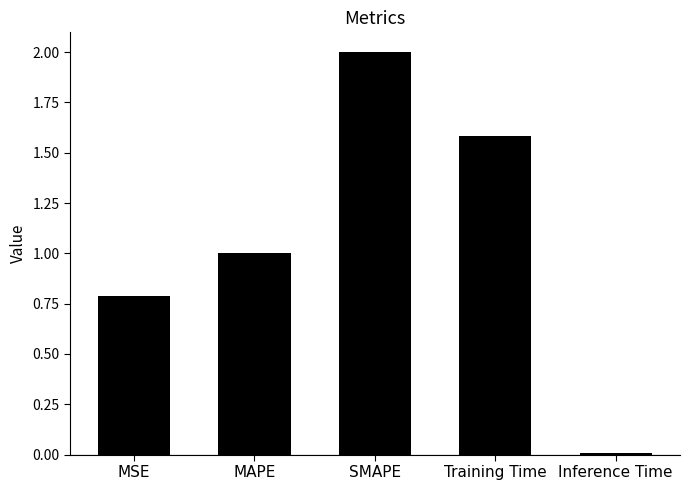

What is the label of the 4th bar from the right?

MAPE